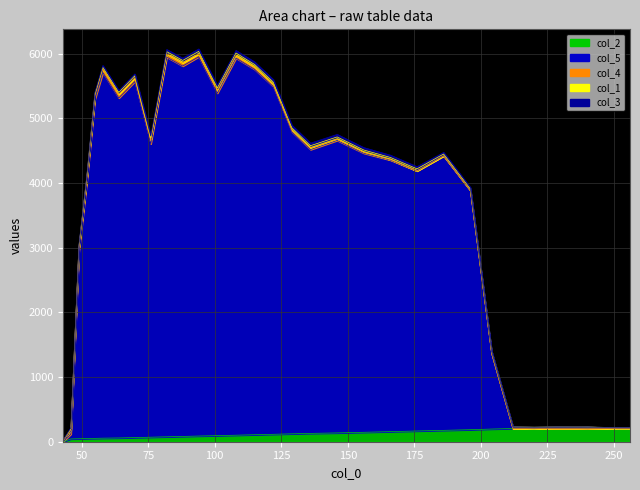

The col_3 series shows 37.0 at 156. True or false?

True